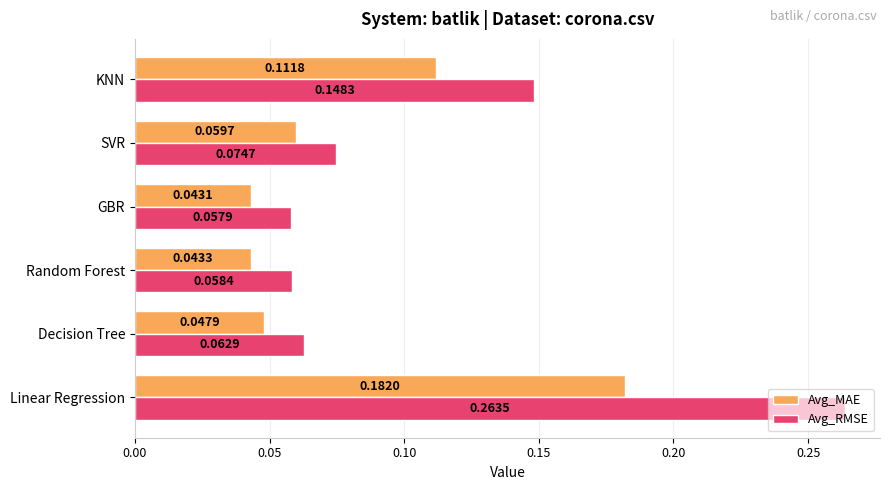

What are all the series names shown in the legend?

Avg_MAE, Avg_RMSE